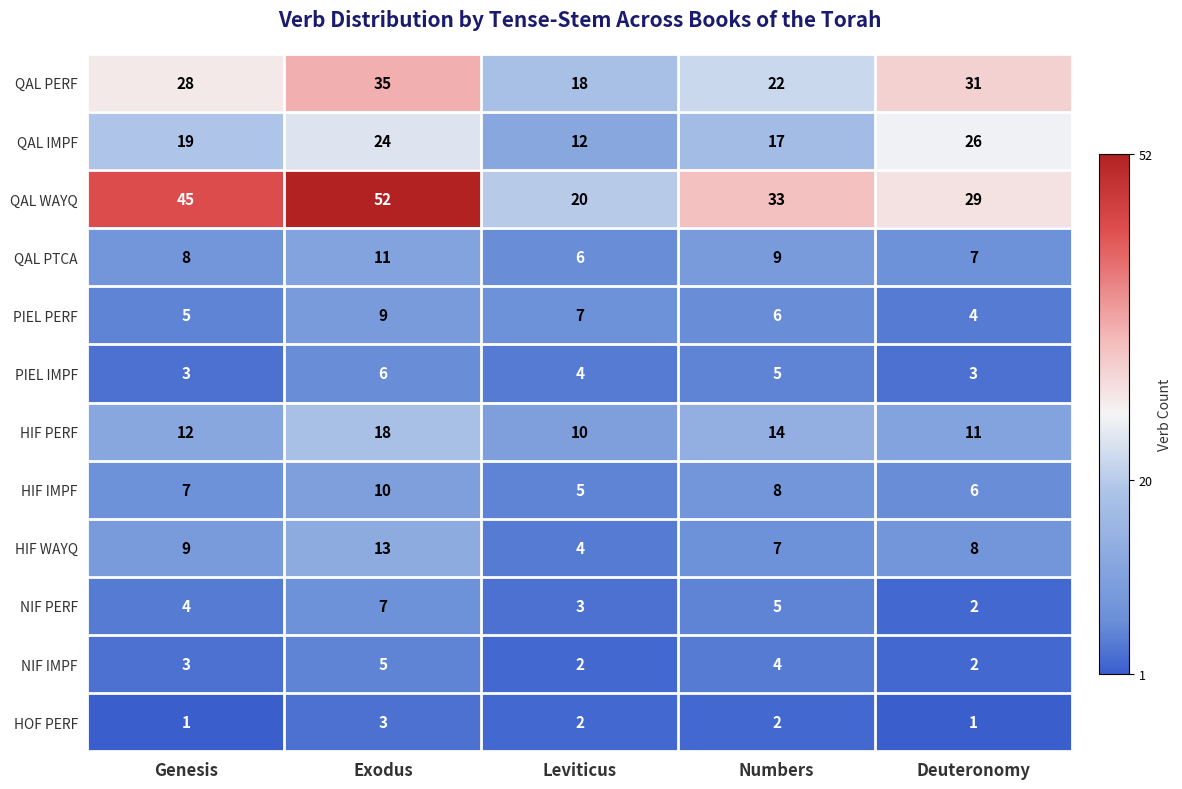

What is the sum of the HIF IMPF values at Numbers and Genesis?

15